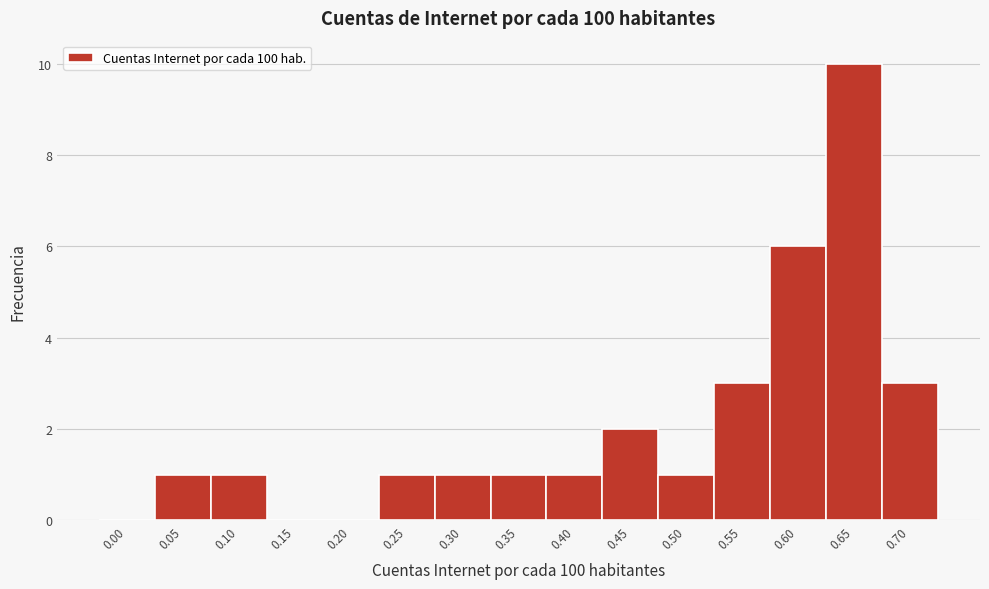

Reading right to left, list all the values displayed in this chart.

0.70=3	0.65=10	0.60=6	0.55=3	0.50=1	0.45=2	0.40=1	0.35=1	0.30=1	0.25=1	0.20=0	0.15=0	0.10=1	0.05=1	0.00=0